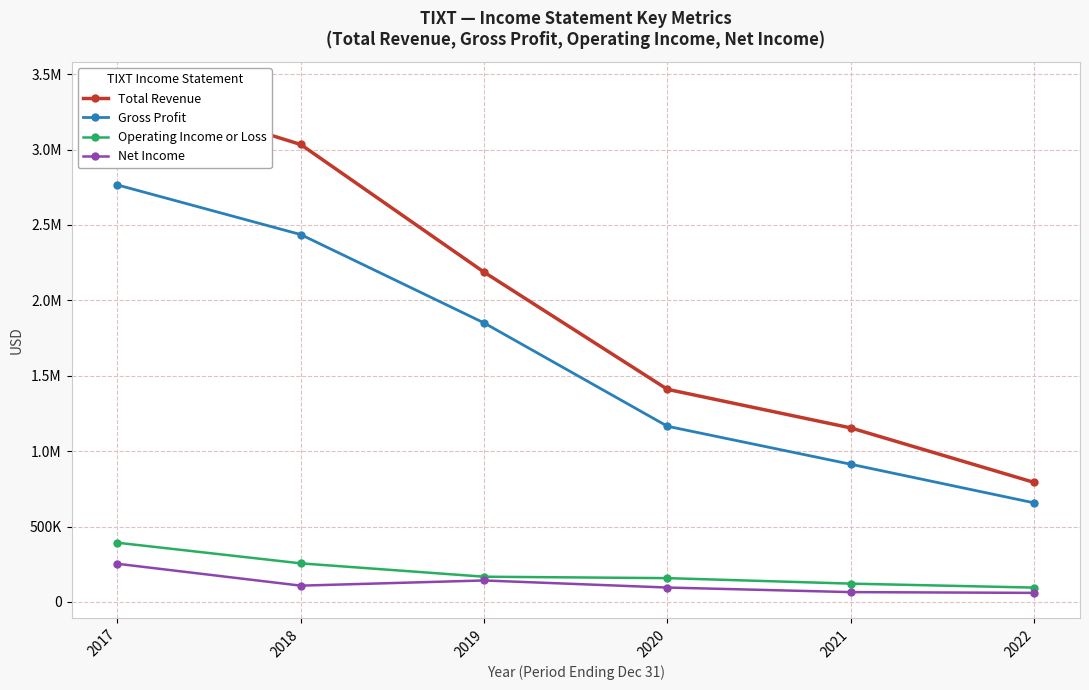

At which label does Net Income reach its minimum?

2022